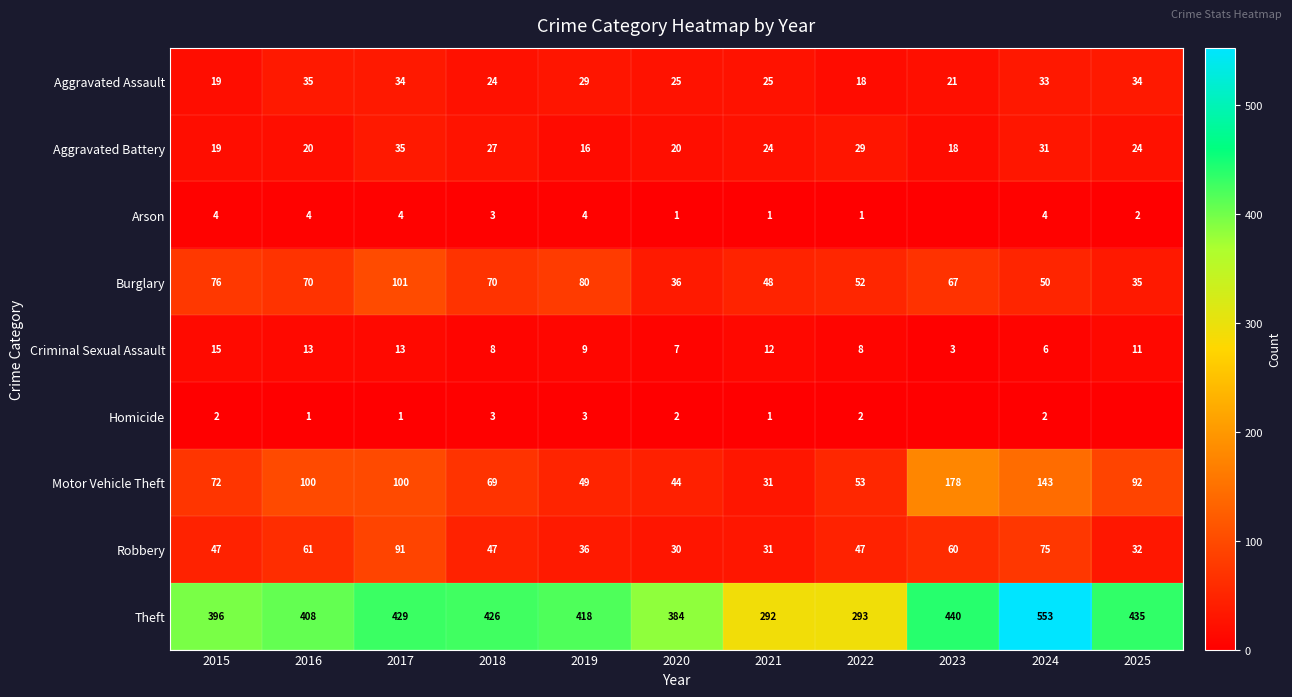

What is the average value of the Aggravated Assault series?

27